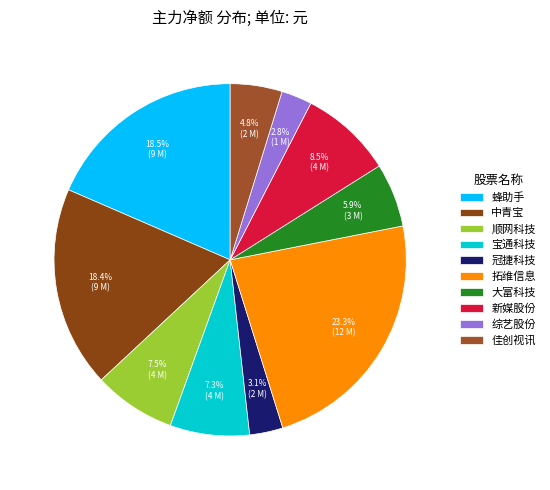

What percentage is the 宝通科技 slice, to the nearest percent?

7%